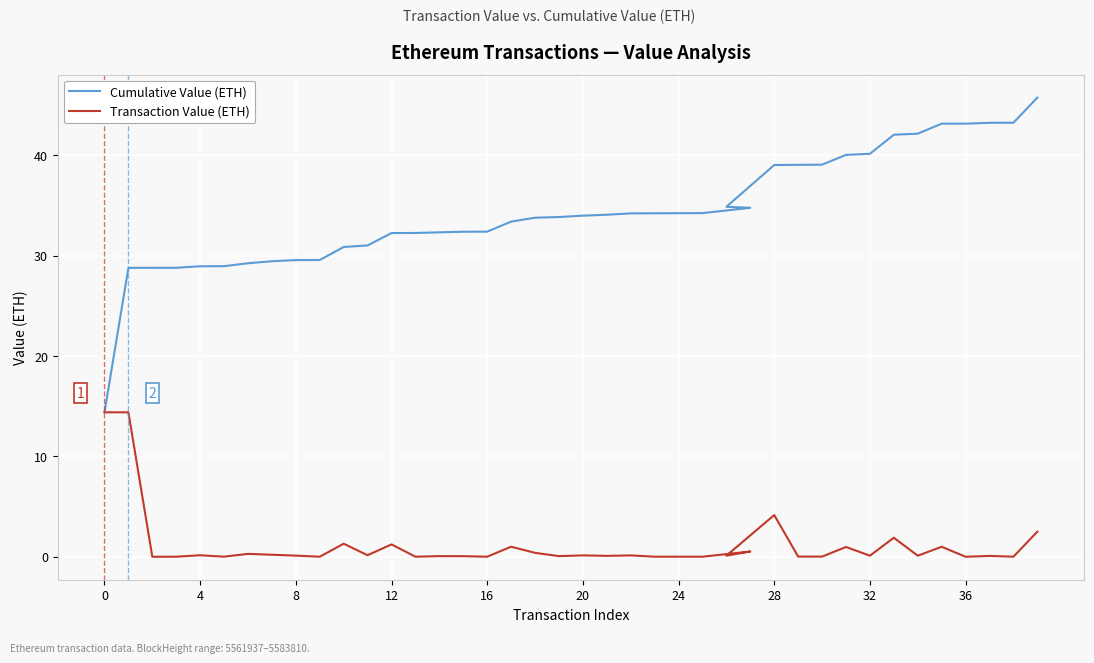

True or false: Cumulative Value (ETH) and Transaction Value (ETH) cross at least once.

False